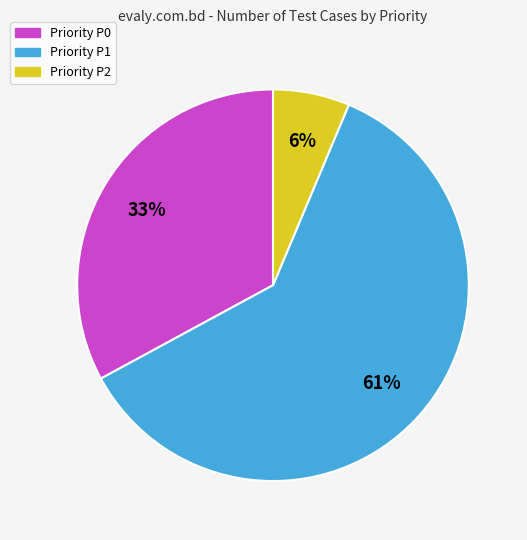

To the nearest percent, what is the average slice percentage?

33%